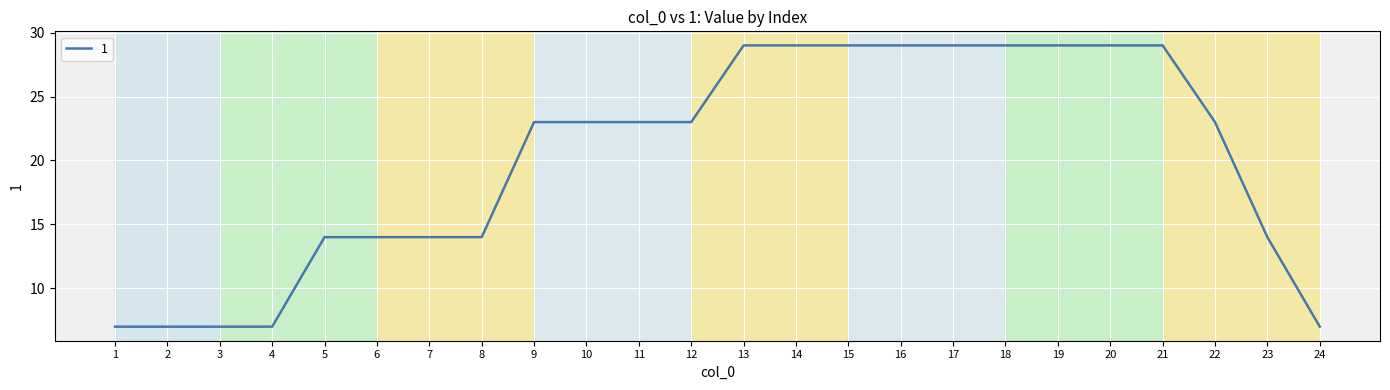

What is the change in value from 13 to 23?

-15